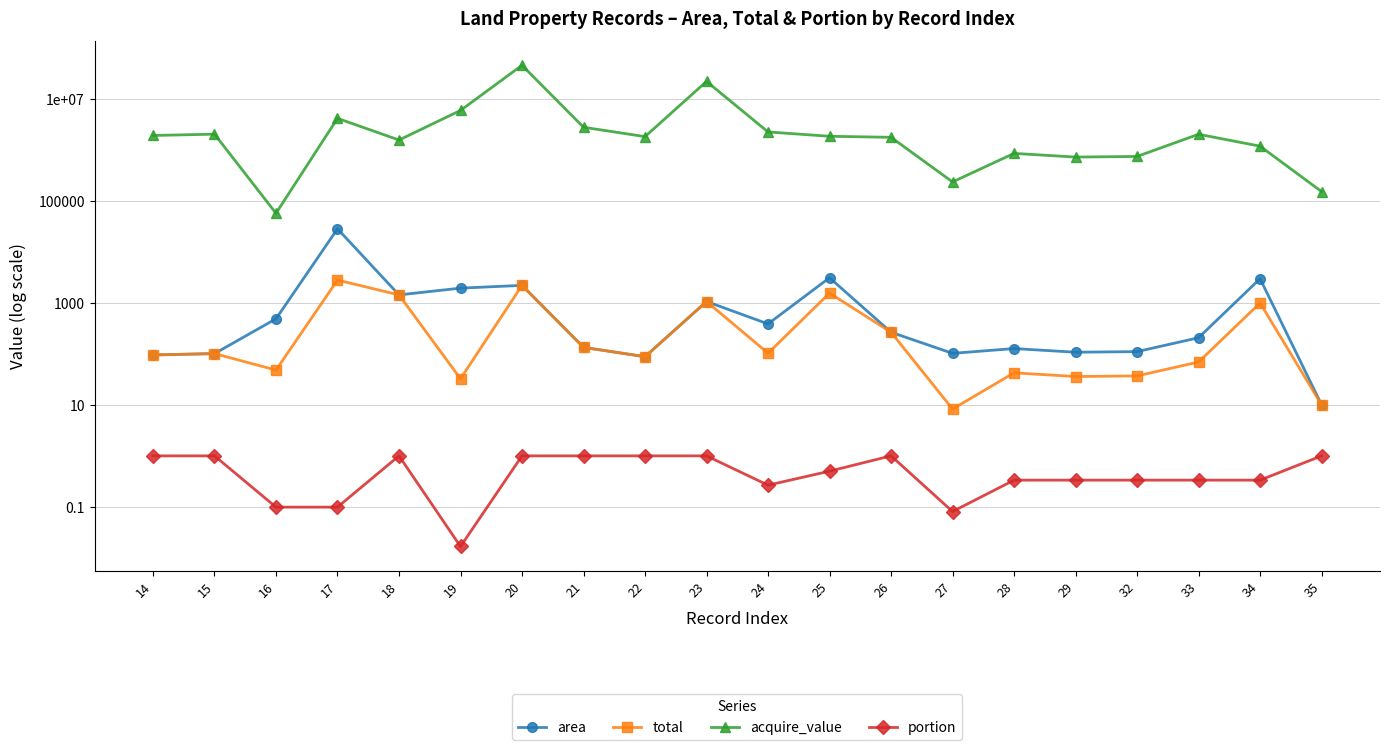

True or false: total and acquire_value cross at least once.

False